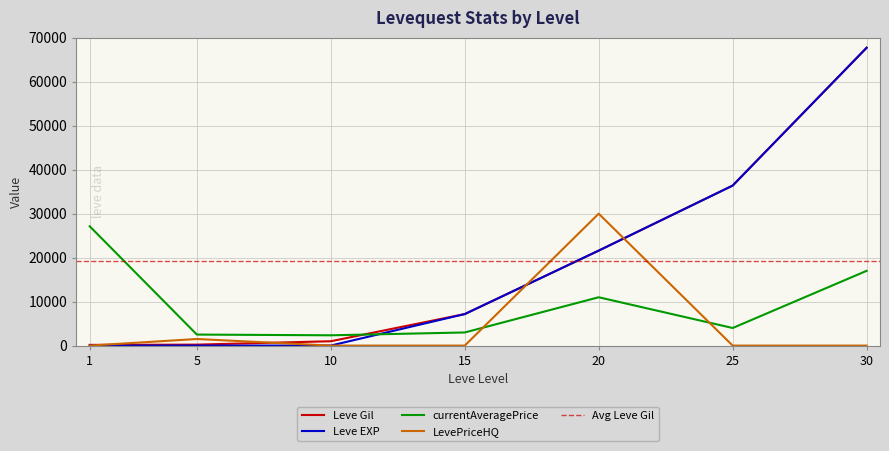

Which series has the largest total across all categories?

Leve Gil